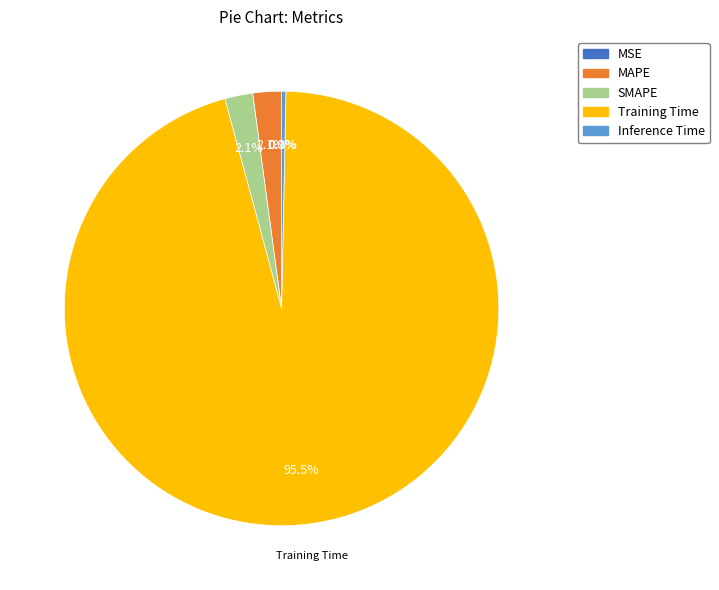

What percentage is NOT represented by MAPE?

97.9%